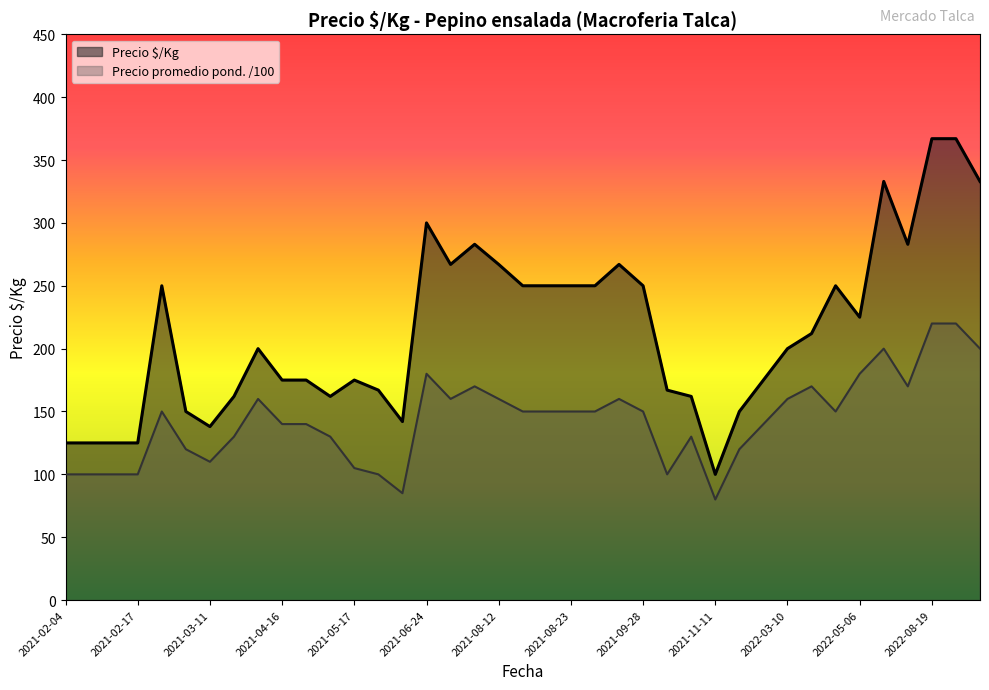

True or false: Precio maximo and Precio promedio cross at least once.

False